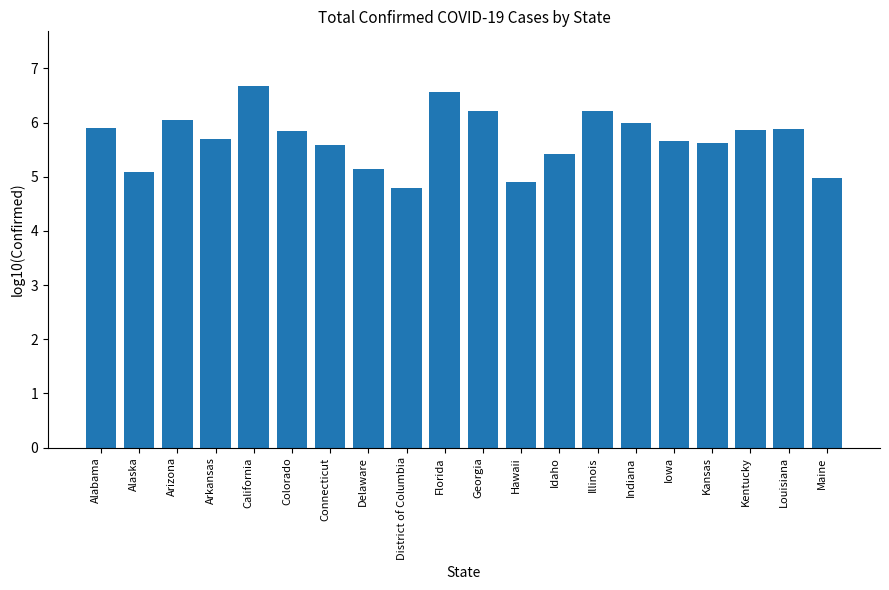

What is the maximum value shown in the chart?

6.7